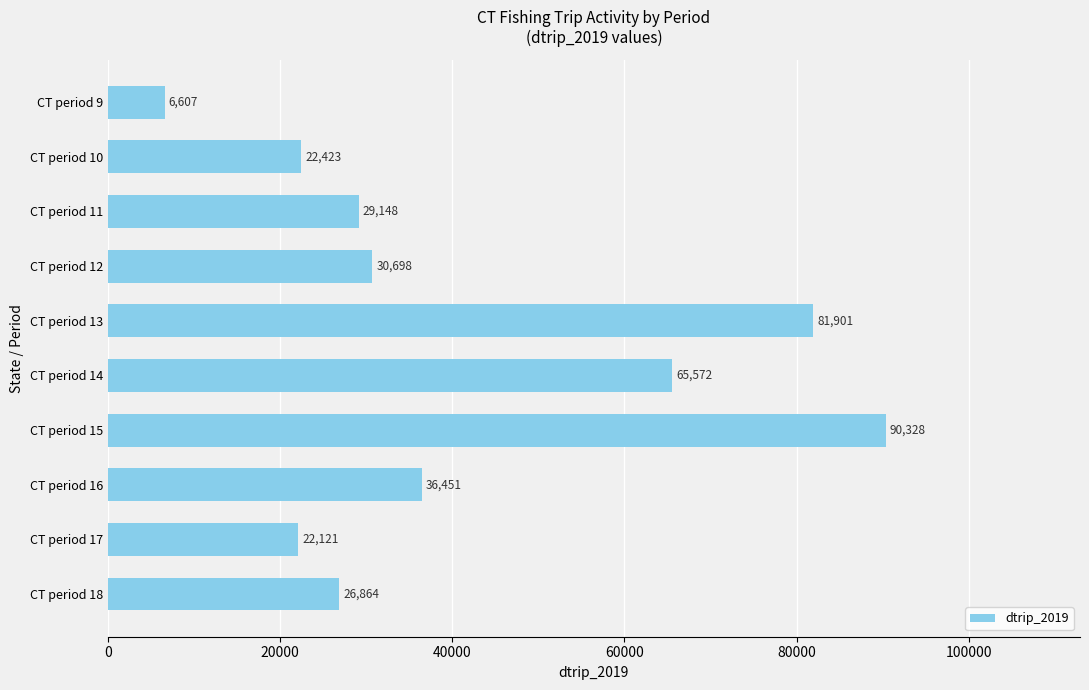

How many distinct data groups are displayed?

1